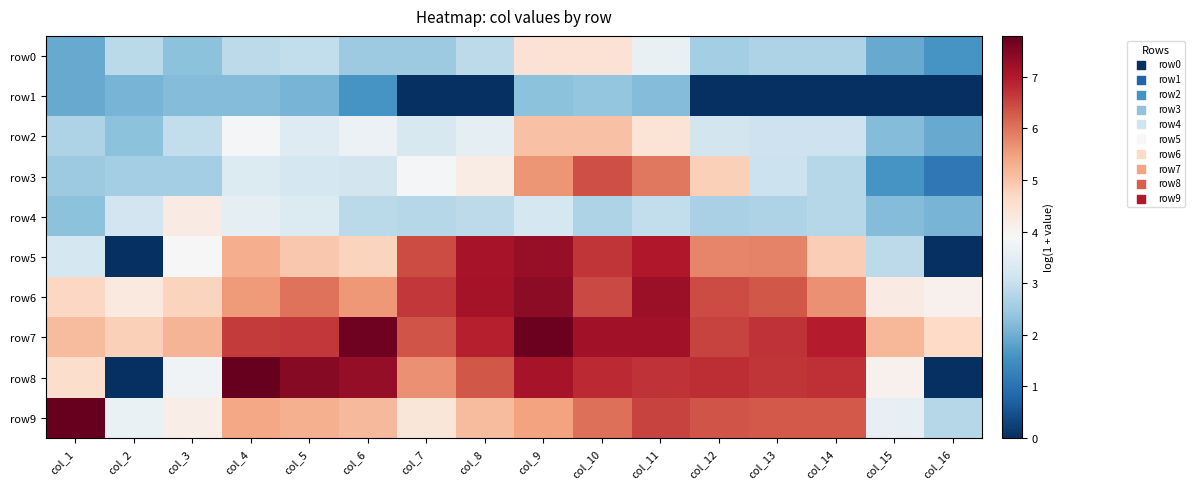

Reading left to right, transcribe all the data shown in this chart.

row0: col_1=1.9	col_2=2.8	col_3=2.3	col_4=2.9	col_5=2.9	col_6=2.5	col_7=2.5	col_8=2.9	col_9=4.5	col_10=4.5	col_11=3.6	col_12=2.6	col_13=2.7	col_14=2.7	col_15=1.9	col_16=1.6
row1: col_1=1.9	col_2=2.1	col_3=2.2	col_4=2.2	col_5=2.1	col_6=1.6	col_7=0.0	col_8=0.0	col_9=2.3	col_10=2.4	col_11=2.2	col_12=0.0	col_13=0.0	col_14=0.0	col_15=0.0	col_16=0.0
row2: col_1=2.7	col_2=2.3	col_3=2.9	col_4=3.9	col_5=3.4	col_6=3.7	col_7=3.3	col_8=3.5	col_9=5.0	col_10=5.0	col_11=4.4	col_12=3.2	col_13=3.1	col_14=3.1	col_15=2.2	col_16=1.9
row3: col_1=2.5	col_2=2.6	col_3=2.6	col_4=3.4	col_5=3.2	col_6=3.2	col_7=3.9	col_8=4.2	col_9=5.6	col_10=6.4	col_11=6.0	col_12=4.8	col_13=3.0	col_14=2.8	col_15=1.6	col_16=1.1
row4: col_1=2.3	col_2=3.1	col_3=4.2	col_4=3.6	col_5=3.4	col_6=2.8	col_7=2.8	col_8=2.9	col_9=3.2	col_10=2.7	col_11=2.9	col_12=2.6	col_13=2.7	col_14=2.8	col_15=2.2	col_16=2.1
row5: col_1=3.2	col_2=0.0	col_3=3.9	col_4=5.3	col_5=4.9	col_6=4.8	col_7=6.4	col_8=7.1	col_9=7.3	col_10=6.7	col_11=7.0	col_12=5.8	col_13=5.8	col_14=4.9	col_15=2.9	col_16=0.0
row6: col_1=4.7	col_2=4.3	col_3=4.8	col_4=5.5	col_5=6.0	col_6=5.6	col_7=6.7	col_8=7.1	col_9=7.4	col_10=6.5	col_11=7.2	col_12=6.5	col_13=6.3	col_14=5.7	col_15=4.2	col_16=4.1
row7: col_1=5.1	col_2=4.8	col_3=5.2	col_4=6.6	col_5=6.7	col_6=7.7	col_7=6.3	col_8=6.9	col_9=7.7	col_10=7.2	col_11=7.2	col_12=6.5	col_13=6.7	col_14=7.0	col_15=5.2	col_16=4.7
row8: col_1=4.6	col_2=0.0	col_3=3.8	col_4=7.8	col_5=7.4	col_6=7.3	col_7=5.7	col_8=6.3	col_9=7.1	col_10=6.8	col_11=6.7	col_12=6.8	col_13=6.7	col_14=6.8	col_15=4.1	col_16=0.0
row9: col_1=7.8	col_2=3.6	col_3=4.1	col_4=5.4	col_5=5.3	col_6=5.2	col_7=4.4	col_8=5.1	col_9=5.5	col_10=6.1	col_11=6.5	col_12=6.3	col_13=6.3	col_14=6.3	col_15=3.6	col_16=2.8